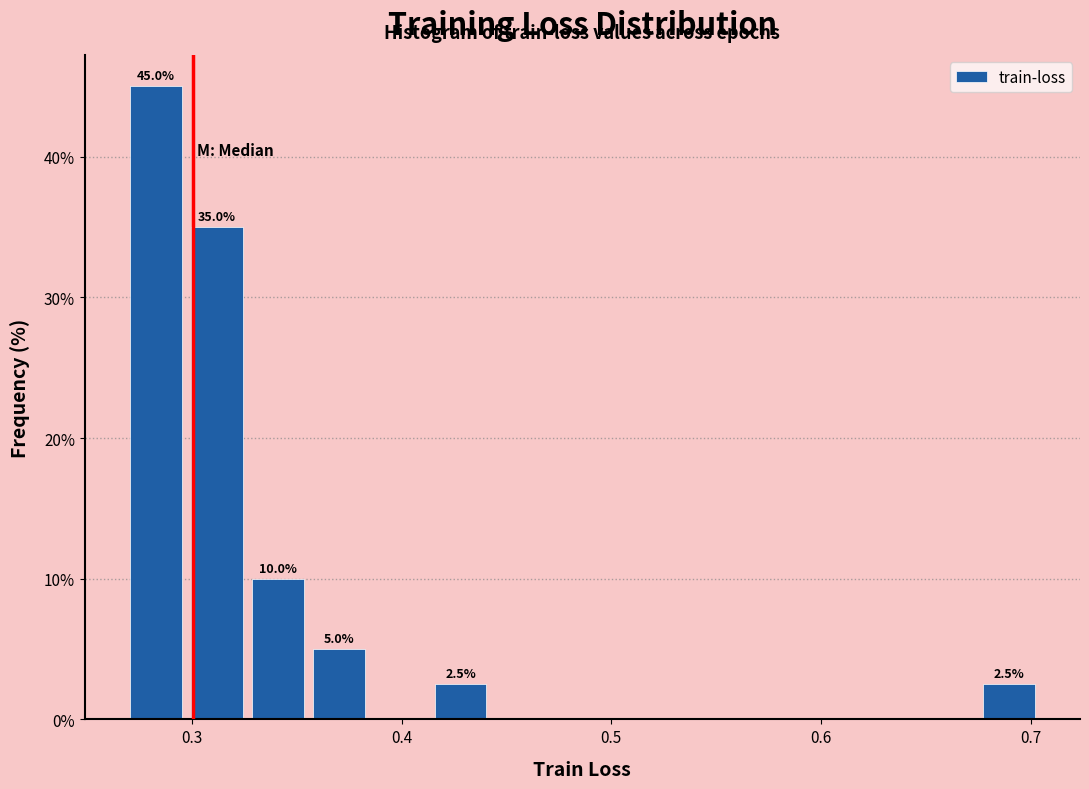

Read against the x-axis, roughly where is the centre of the tallest bar?

0.28